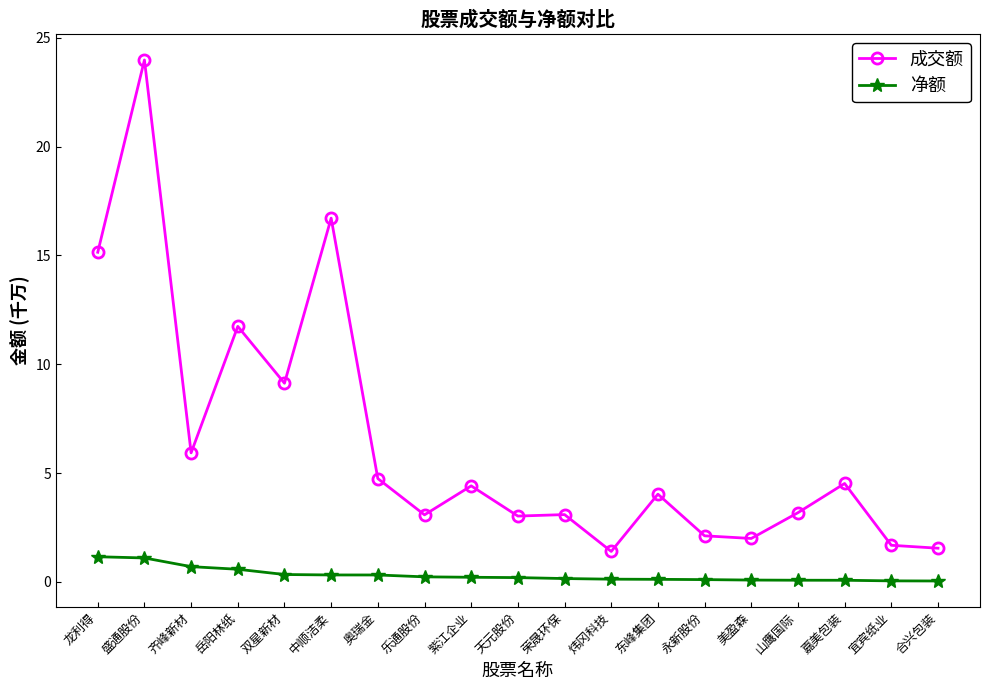

What is the difference between the maximum and minimum values in the 成交额 series?

22.6